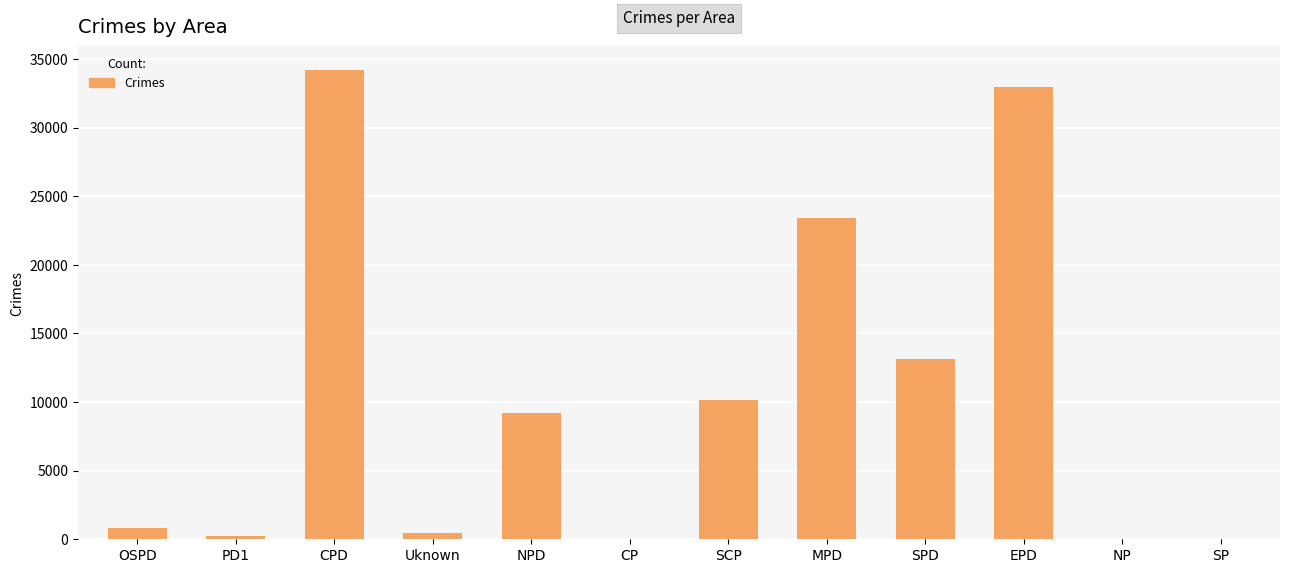

True or false: the data shows 32933 at EPD.

True